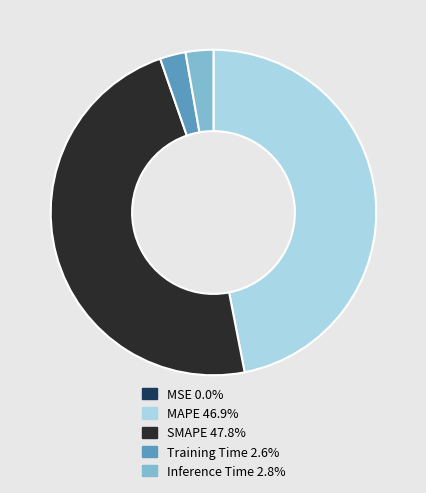

Is there a majority slice in this chart?

No